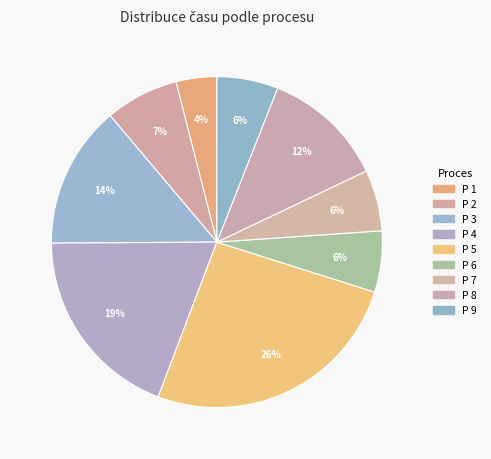

Is it true that P 2 is 21% of the pie?

False